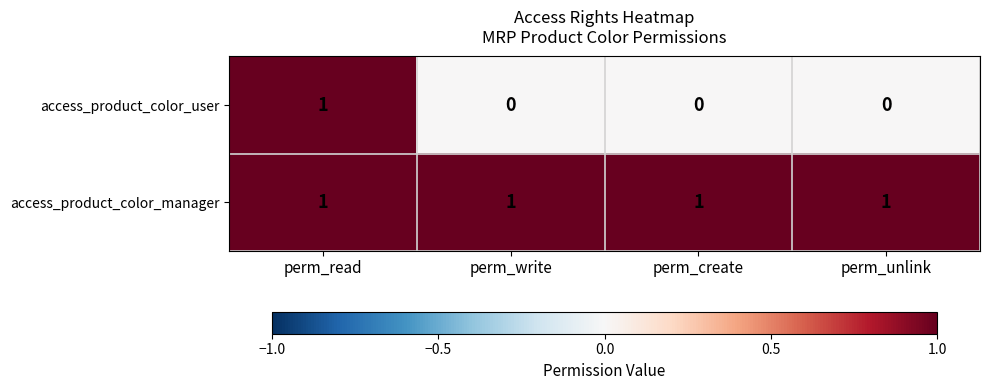

Reading left to right, extract all data points from this chart.

access_product_color_user: perm_read=1	perm_write=0	perm_create=0	perm_unlink=0
access_product_color_manager: perm_read=1	perm_write=1	perm_create=1	perm_unlink=1